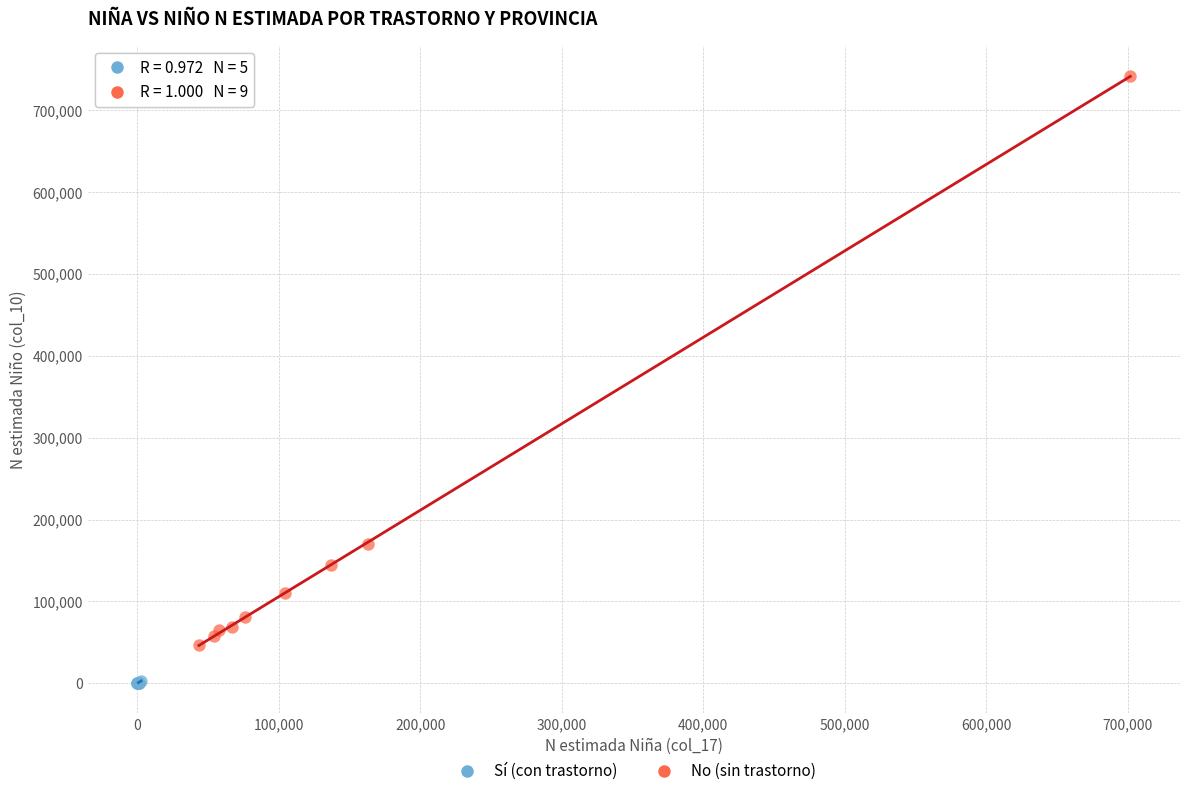

Which series contains the highest Y value?

No (sin trastorno)